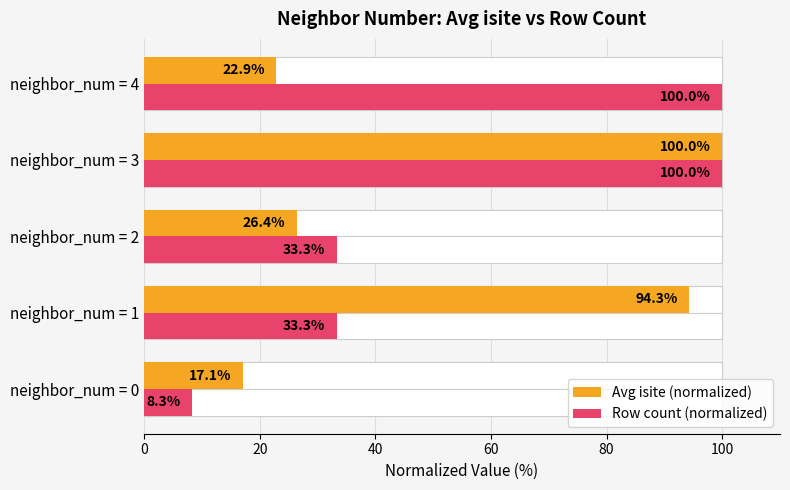

How many groups of bars are there?

5